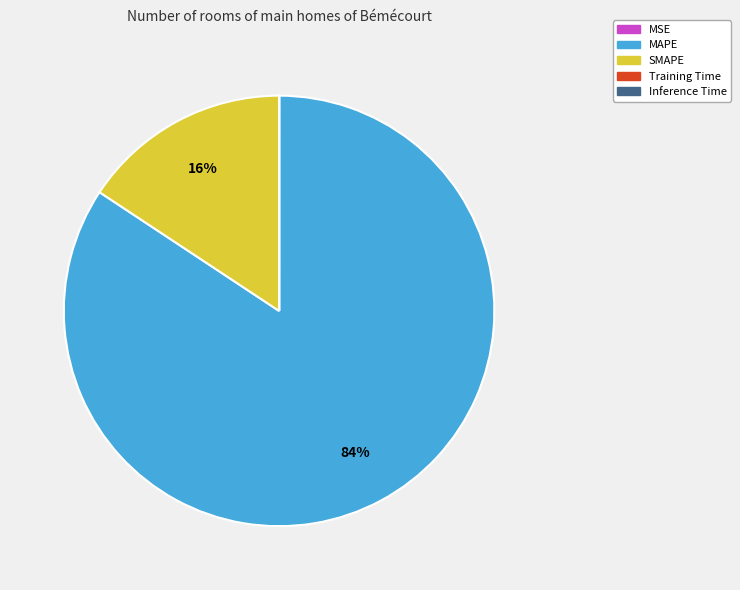

Which category has the biggest portion of the pie?

MAPE